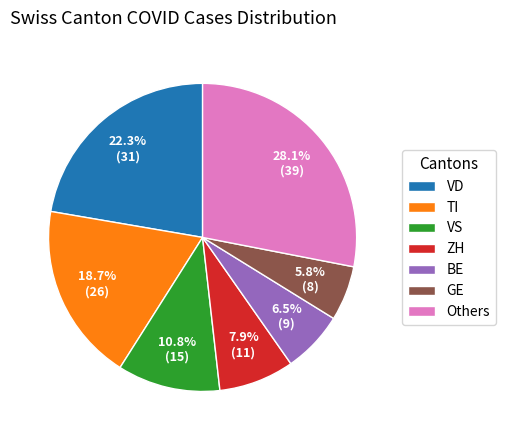

Do Others and ZH together represent more than half of the pie?

No